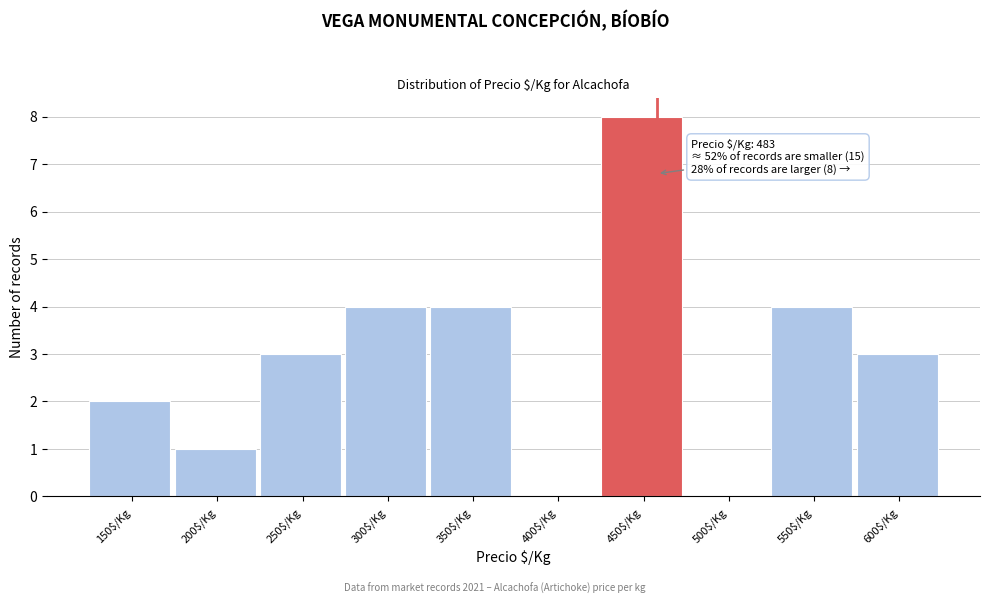

Is it true that the value at 400$/Kg is 3?

False